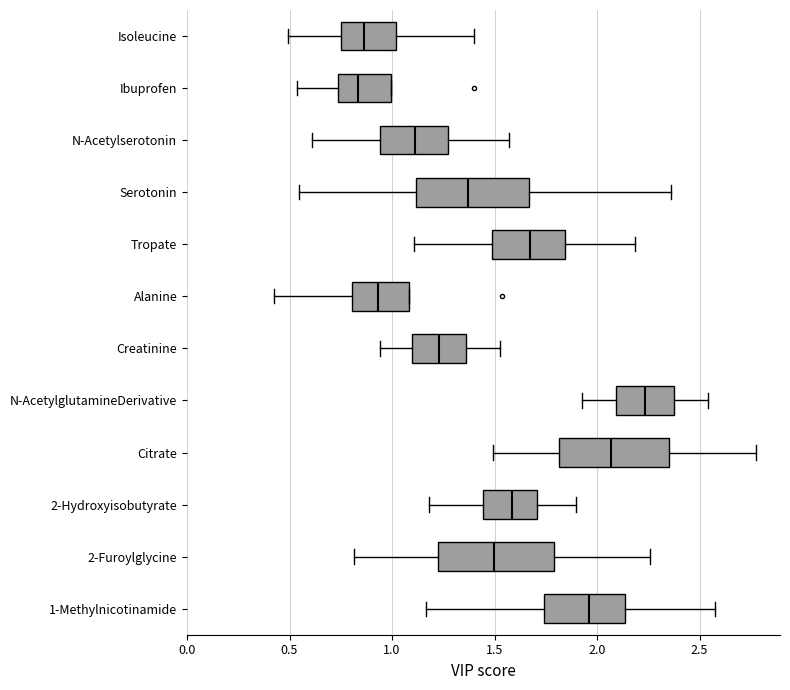

Where is the left edge of the box for Isoleucine on the x-axis? The values are not printed on the chart, so give them approximately, as read against the axis.

0.75